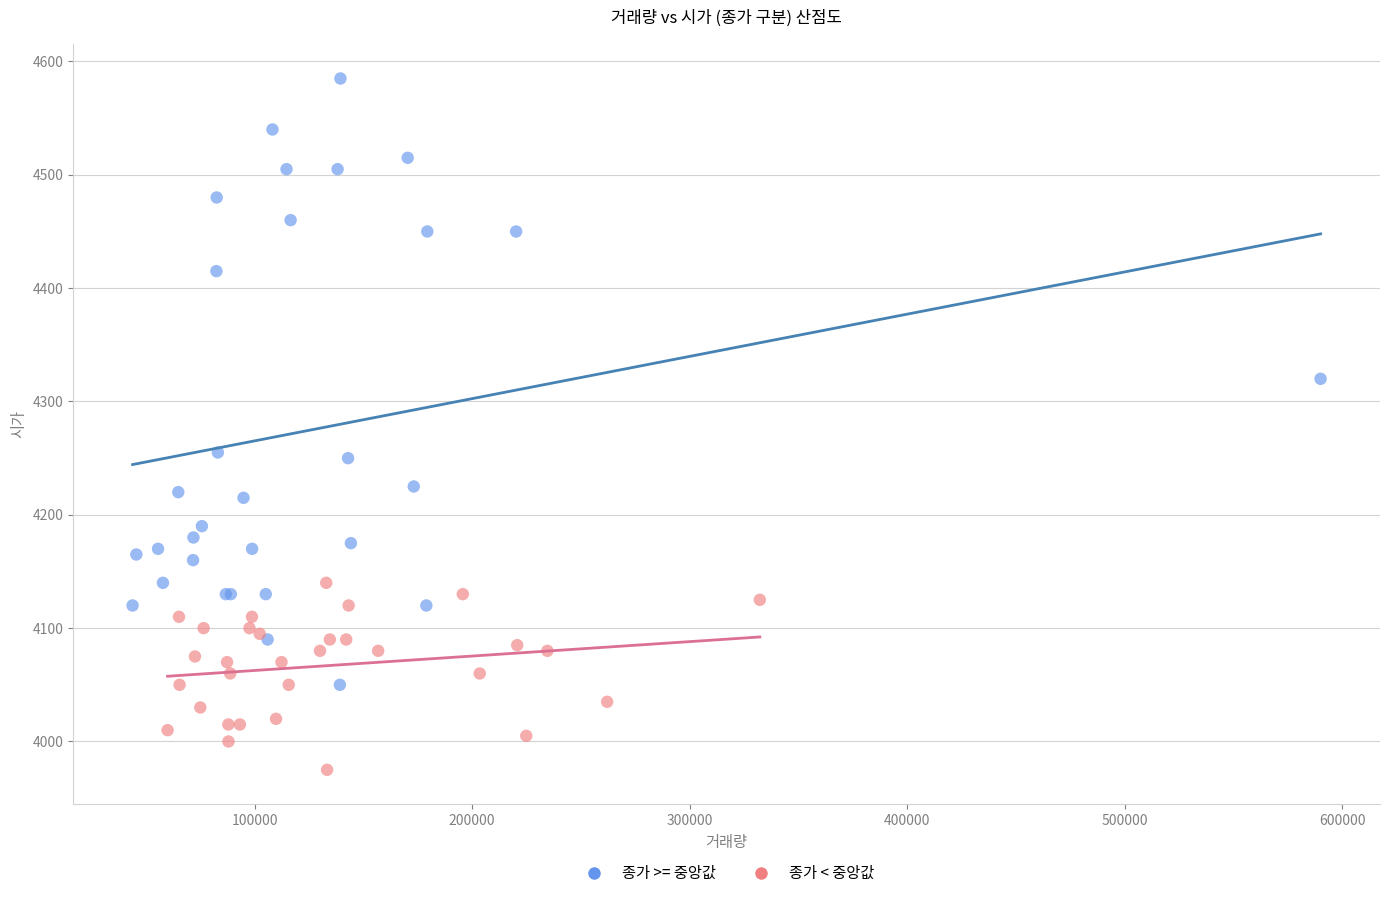

Which series has the largest Y range (max minus min)?

종가 >= 중앙값